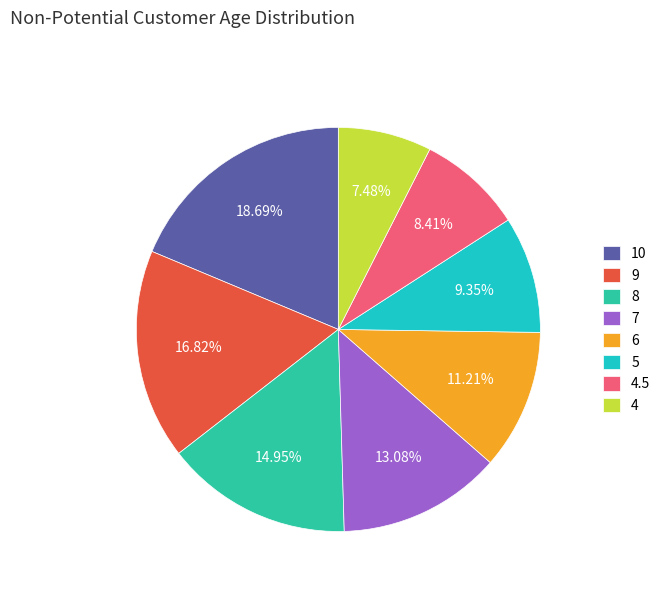

Which category has the biggest portion of the pie?

10